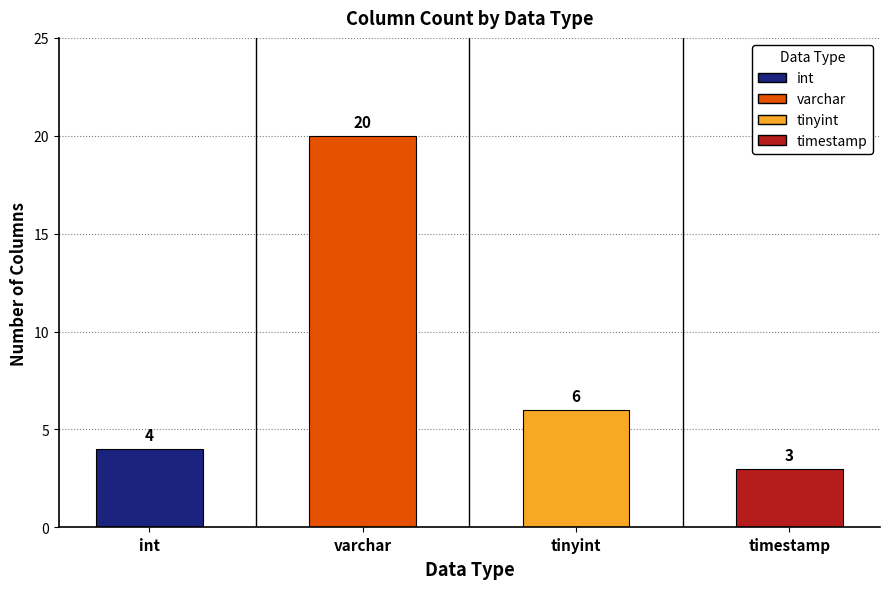

What is the minimum value shown in the chart?

3